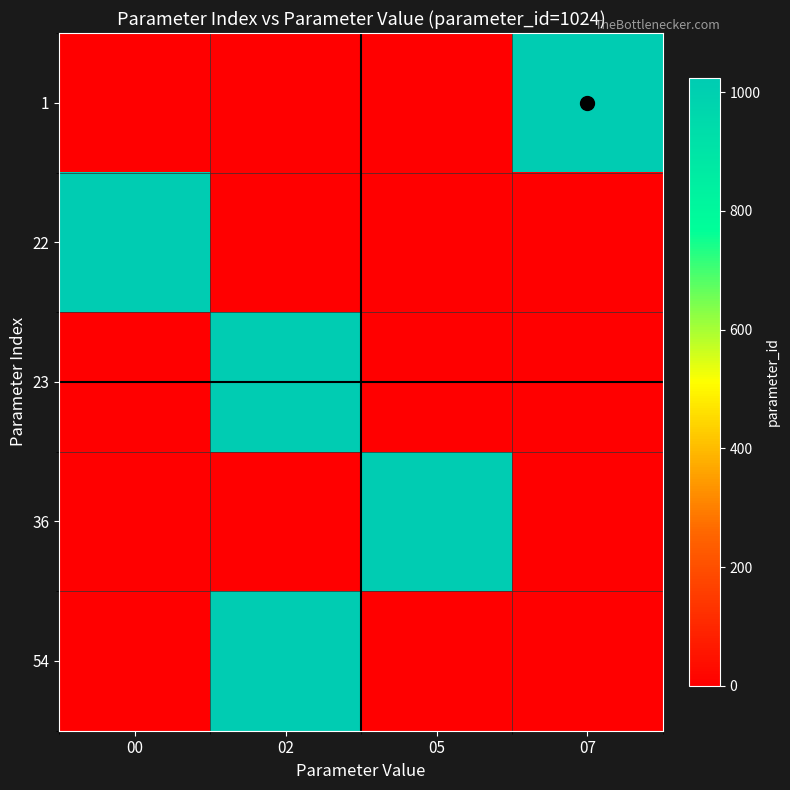

Which has a higher value, 00 or 05?

00